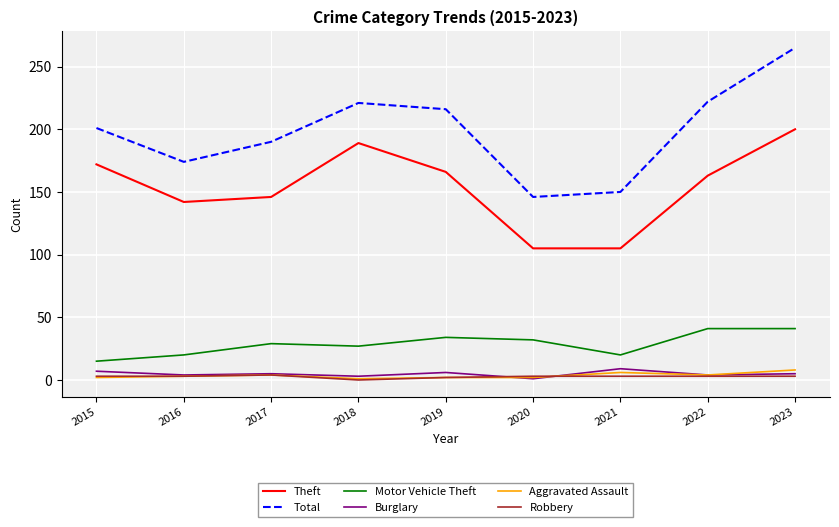

What are all the series names shown in the legend?

Theft, Total, Motor Vehicle Theft, Burglary, Aggravated Assault, Robbery